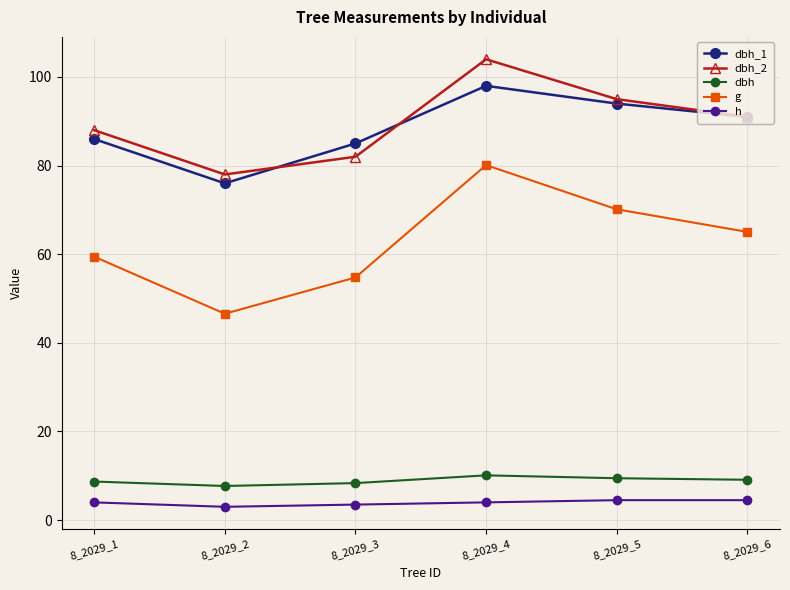

What is the value of the dbh_2 point at the 5th from the left?

95.0